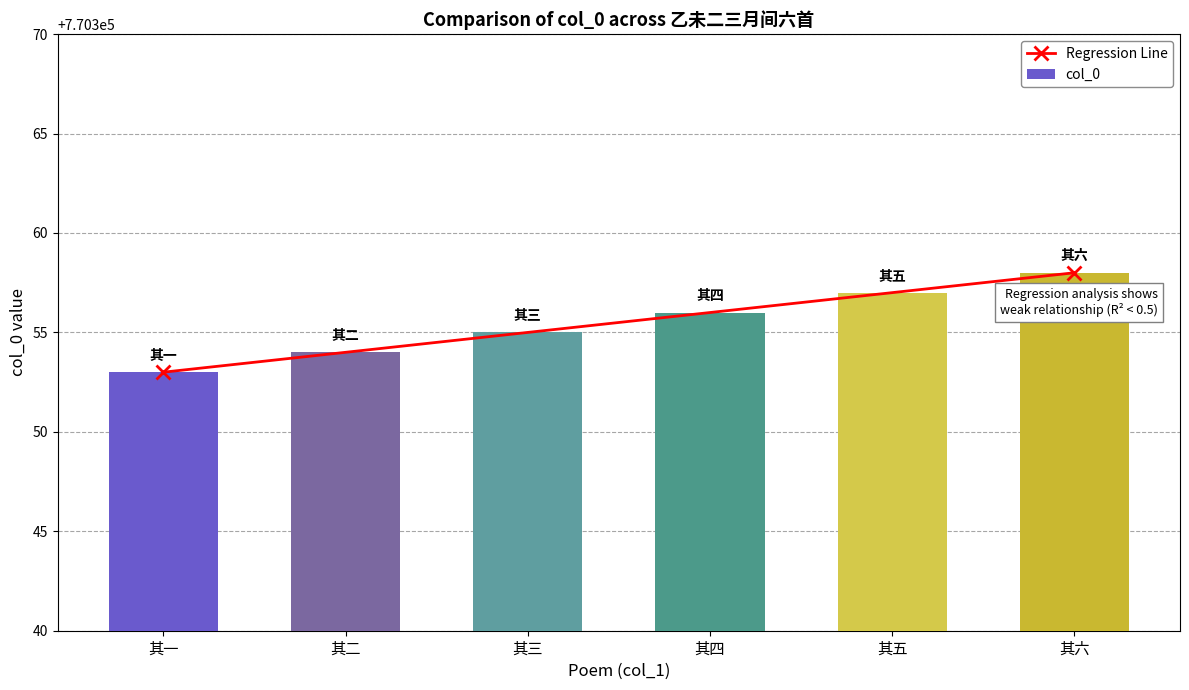

True or false: col_0 has a value of 770353 at 其一.

True